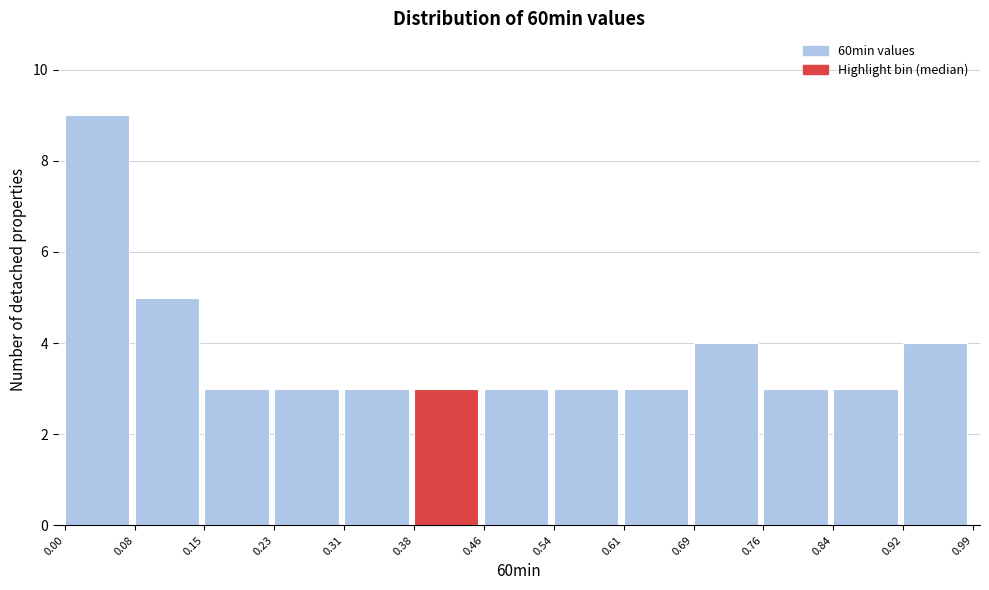

What is the height of the bar covering 0.00 to 0.08 on the x-axis? The values are not printed on the chart, so give them approximately, as read against the axis.

9